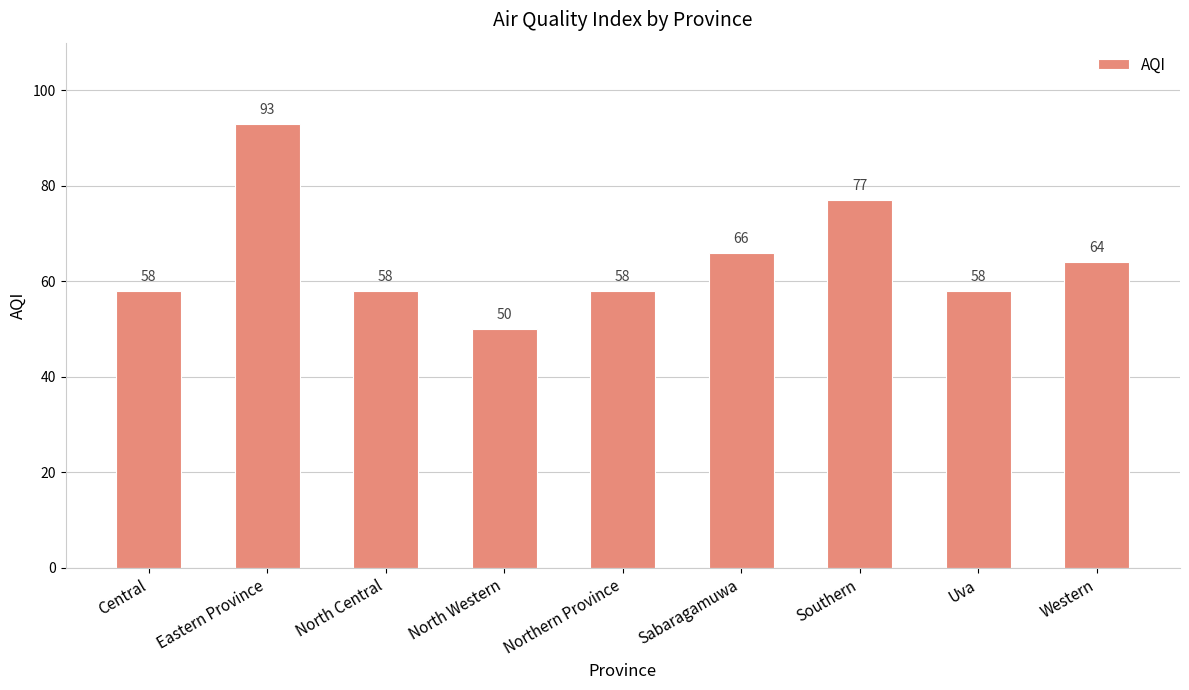

What is the sum of all values?

582